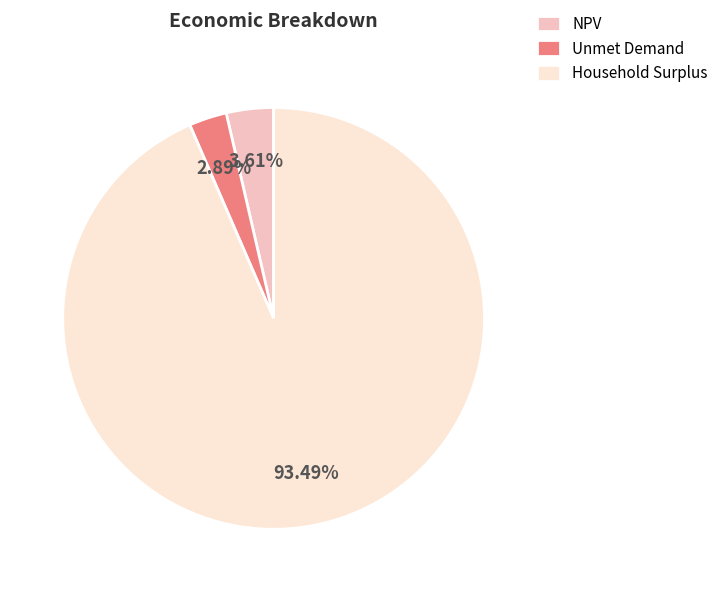

Which category has the biggest portion of the pie?

Household Surplus